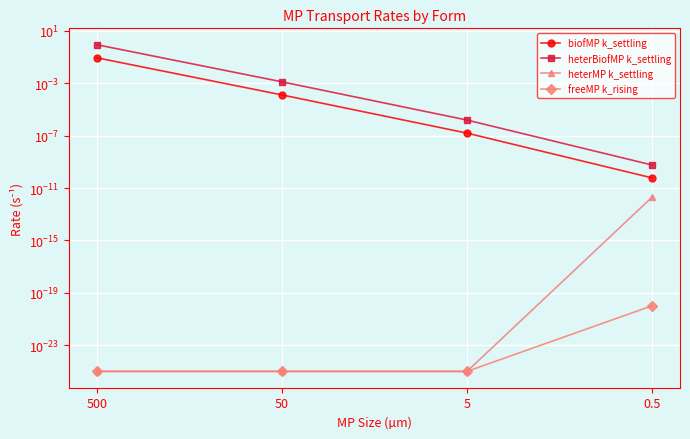

What is the difference between the maximum and minimum values in the heterBiofMP k_settling series?

0.9